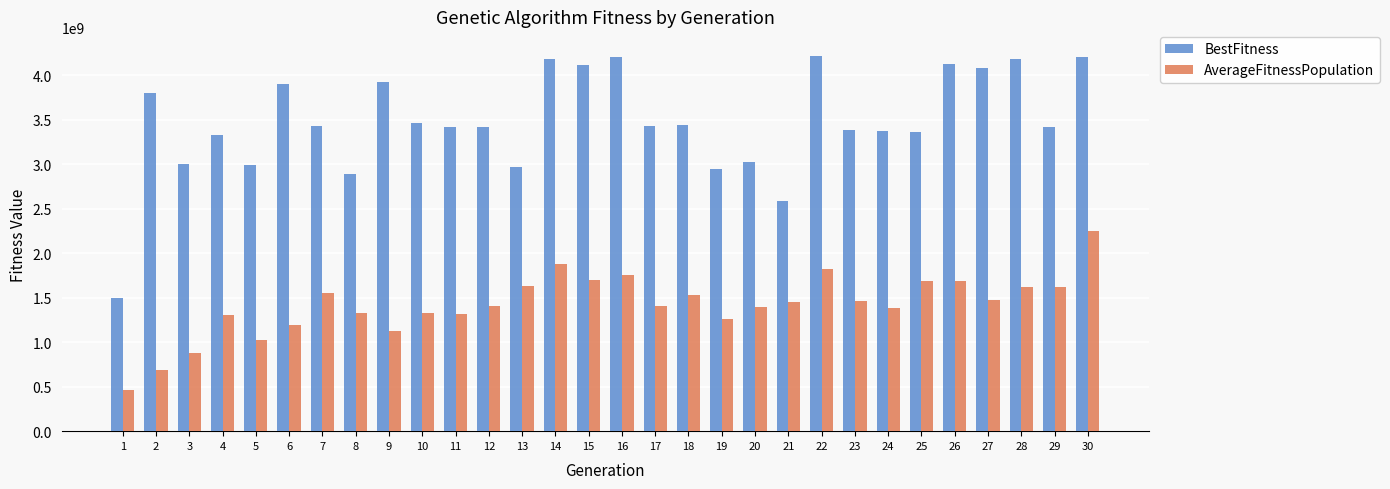

At 22, list the series in order from smallest to largest.

AverageFitnessPopulation, BestFitness